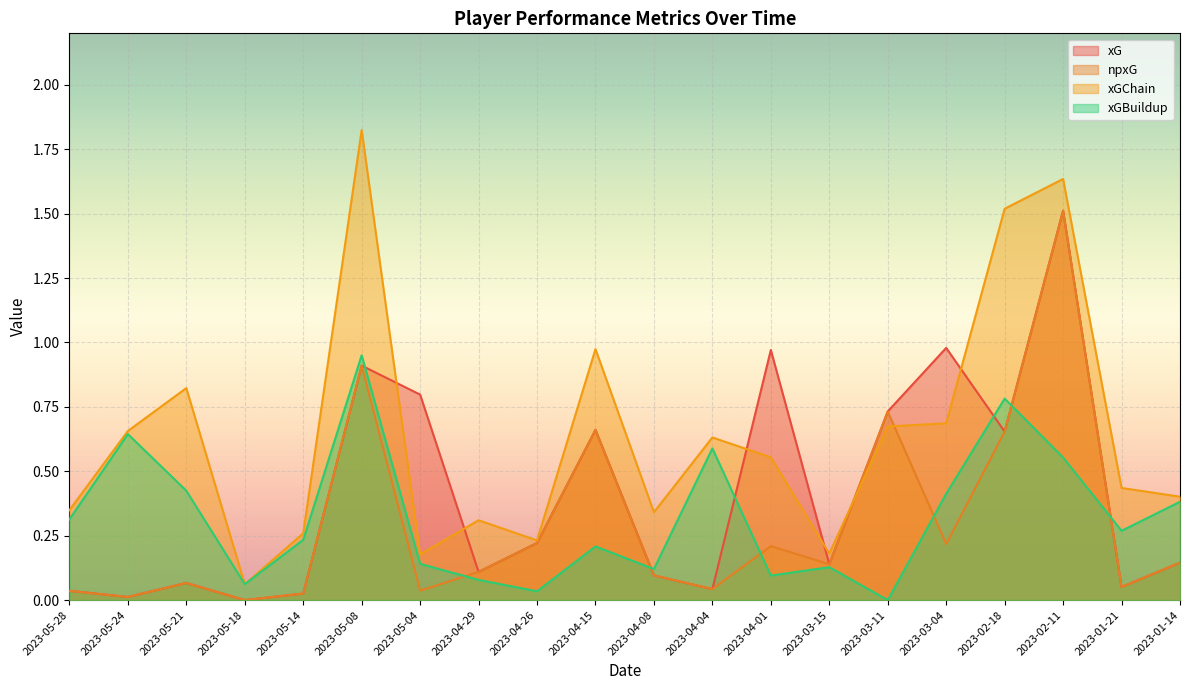

What is the sum of all xG values?

8.2